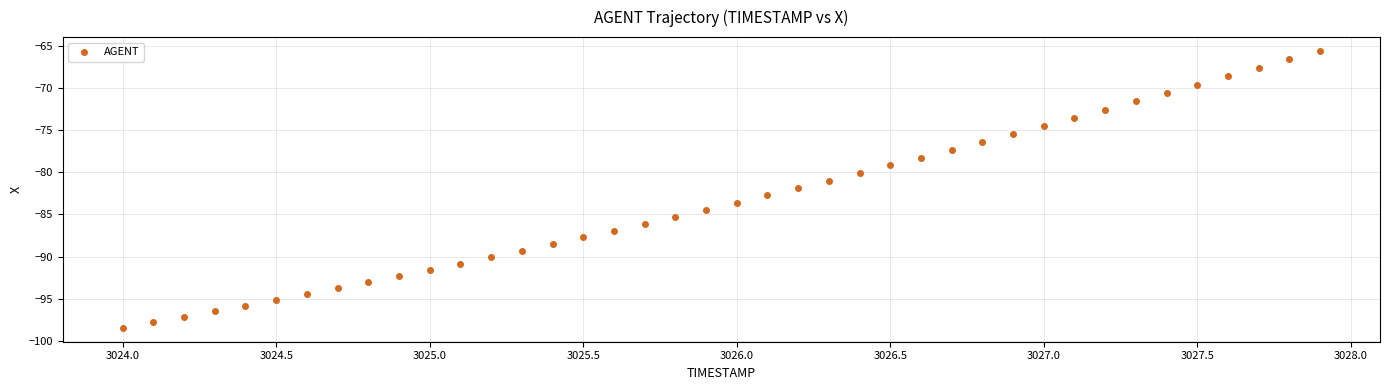

What is the range of Y values (max minus min)?

32.9